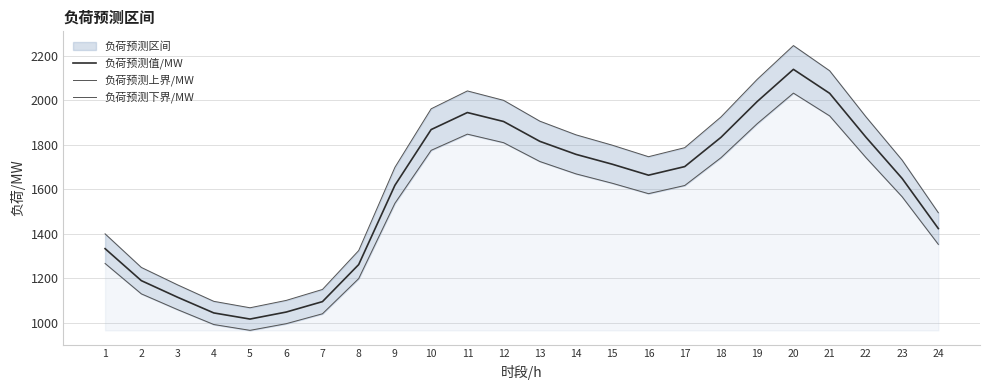

Reading right to left, what are all the values shown in this chart?

负荷预测值/MW: 1422.6	1648.2	1834.0	2031.0	2138.9	1994.1	1833.0	1701.4	1662.8	1712.1	1756.4	1815.0	1904.2	1944.6	1867.9	1617.3	1260.5	1094.0	1047.1	1015.6	1043.2	1113.8	1188.4	1332.3
负荷预测上界/MW: 1493.8	1730.6	1925.7	2132.5	2245.8	2093.8	1924.6	1786.5	1745.9	1797.7	1844.2	1905.8	1999.4	2041.8	1961.3	1698.1	1323.6	1148.7	1099.5	1066.4	1095.3	1169.5	1247.9	1398.9
负荷预测下界/MW: 1351.5	1565.8	1742.3	1929.4	2031.9	1894.4	1741.3	1616.4	1579.6	1626.5	1668.6	1724.3	1809.0	1847.3	1774.5	1536.4	1197.5	1039.3	994.8	964.8	991.0	1058.1	1129.0	1265.7